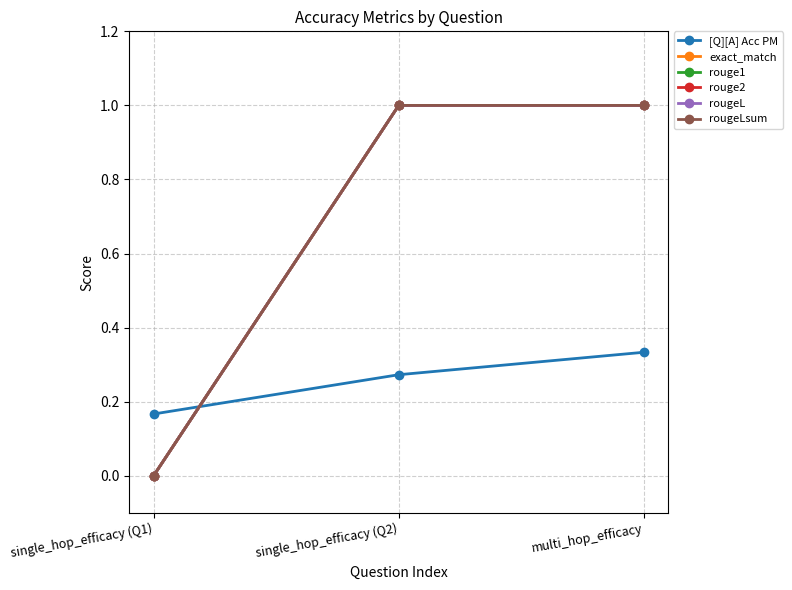

True or false: rouge2 has a value of 0.5 at single_hop_efficacy (Q2).

False